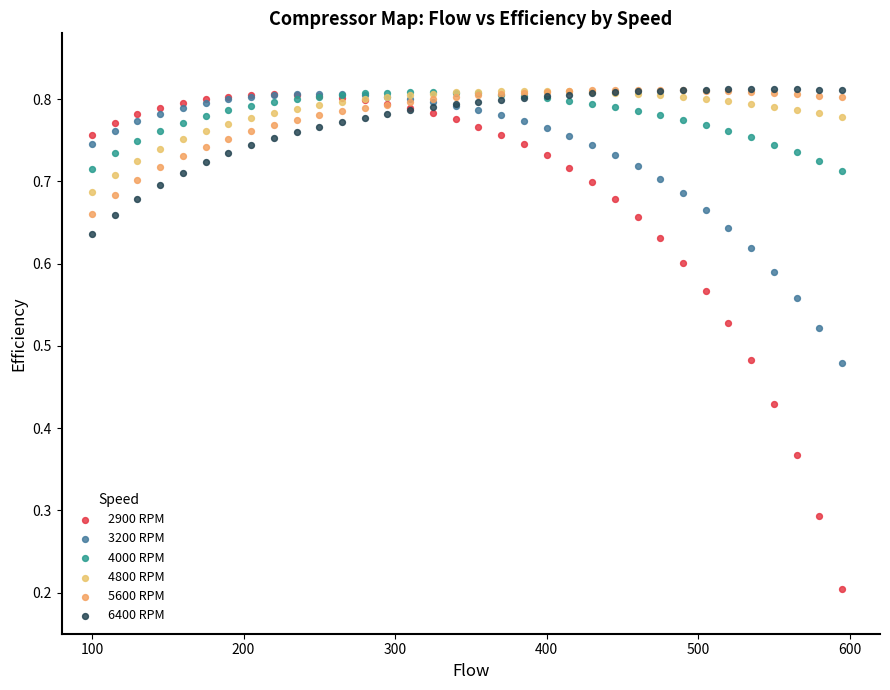

Which series has the largest Y range (max minus min)?

2900 RPM